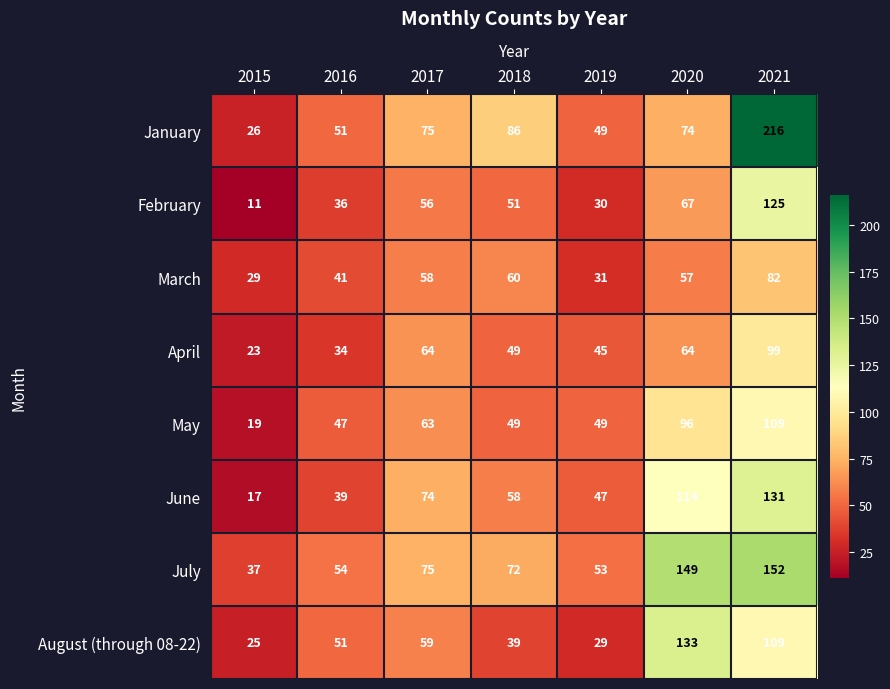

Is it true that March equals 48 at 2015?

False